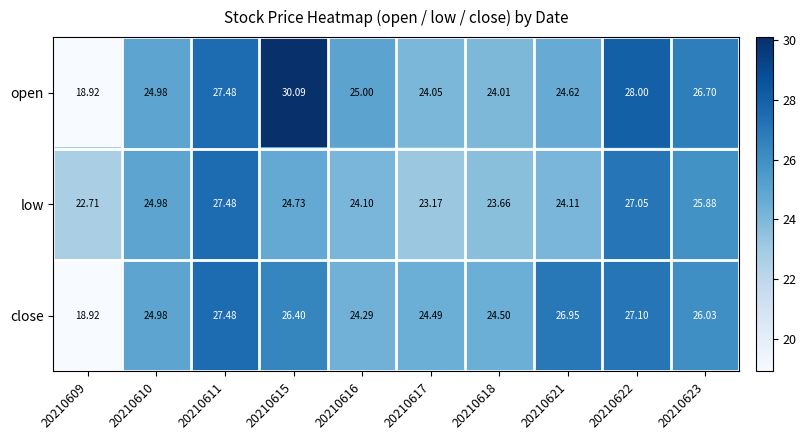

Which series changed the most between 20210616 and 20210621?

close